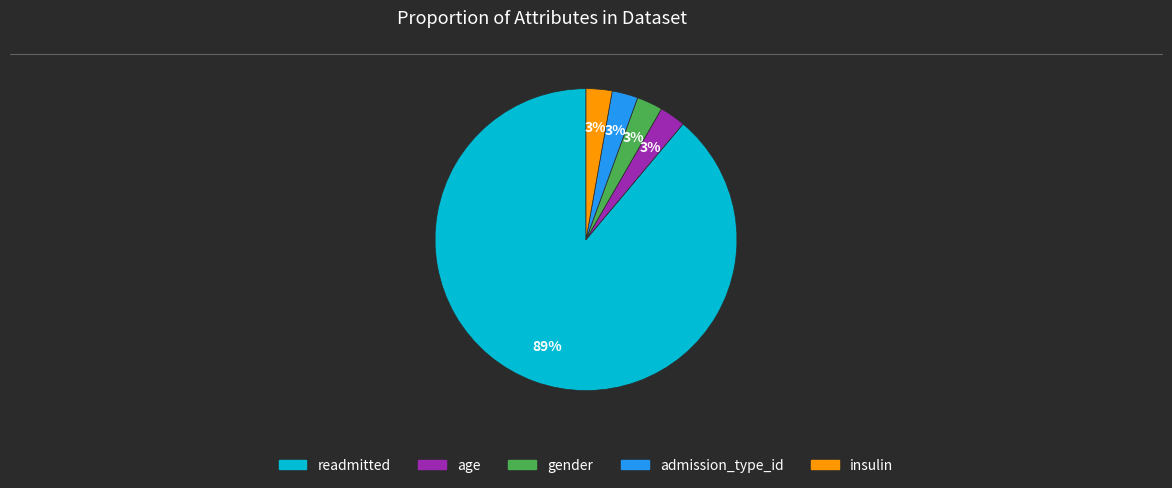

The gender slice represents 3% of the pie. True or false?

True